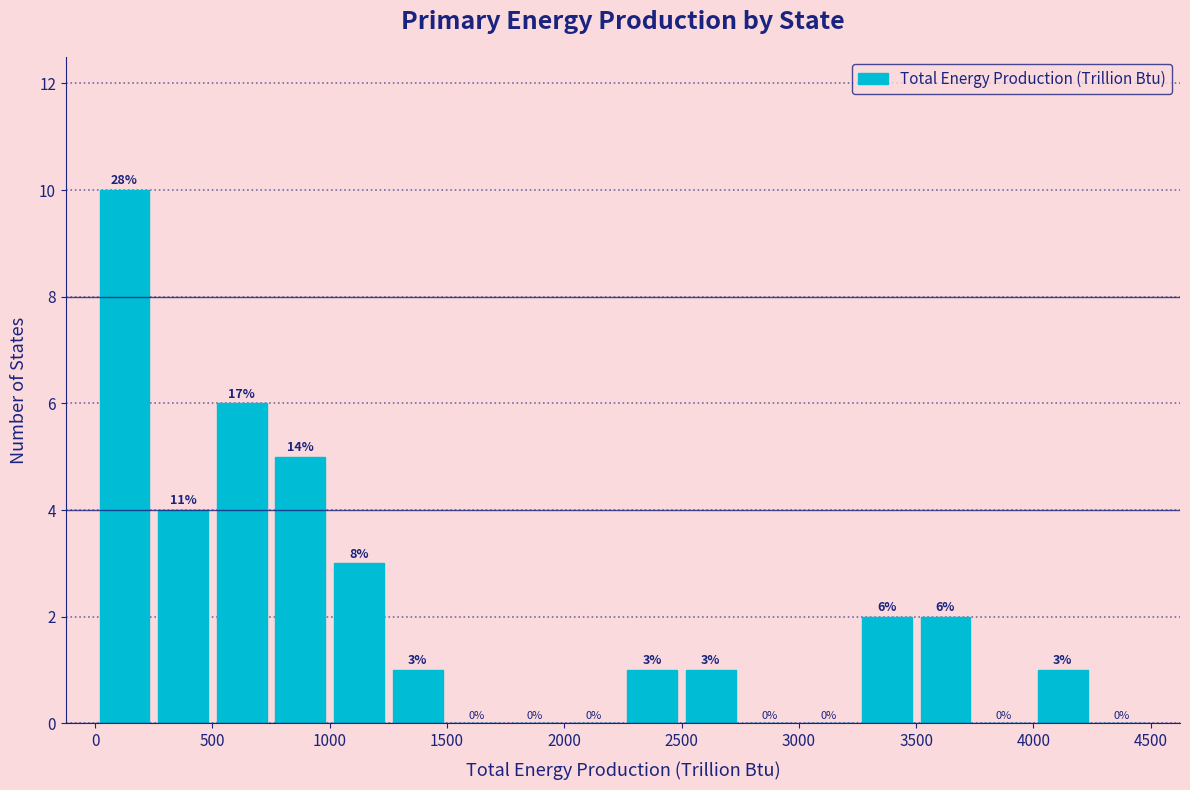

Over which range of the x-axis is the bar tallest?

0 to 250